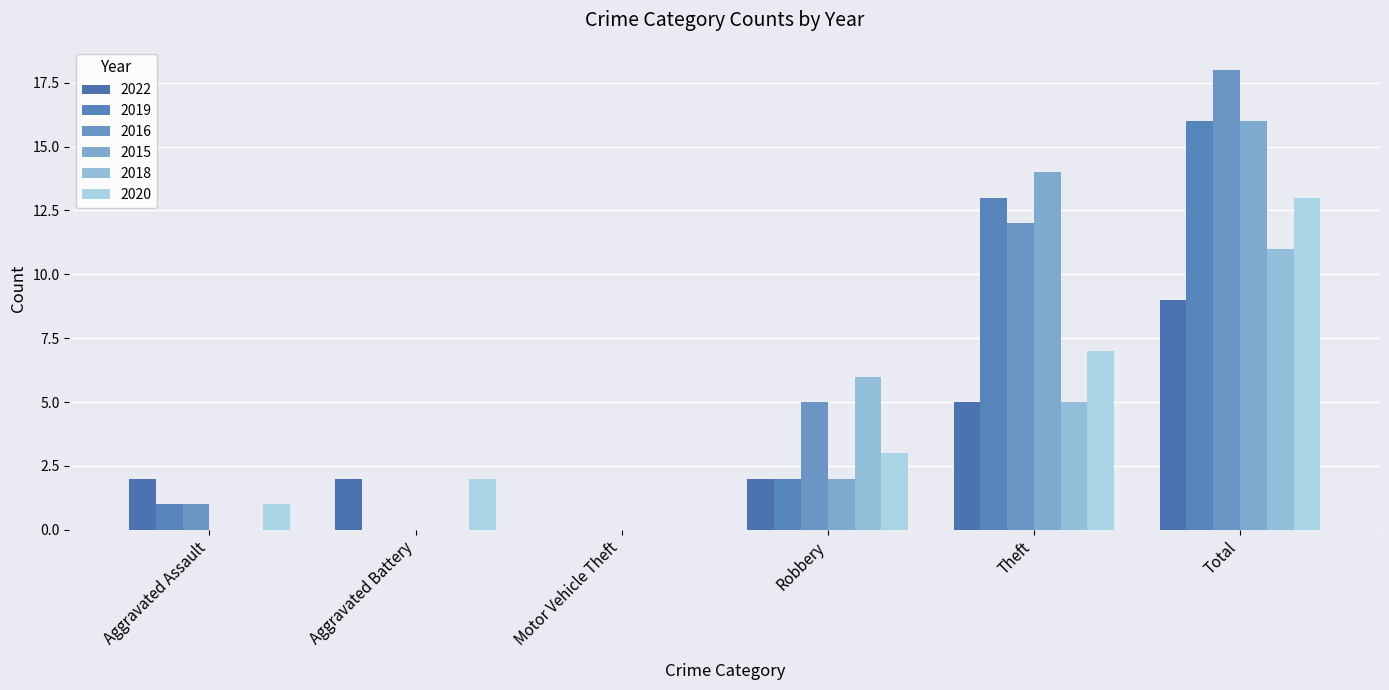

Where is 2015 nearest to the value 8?

Robbery